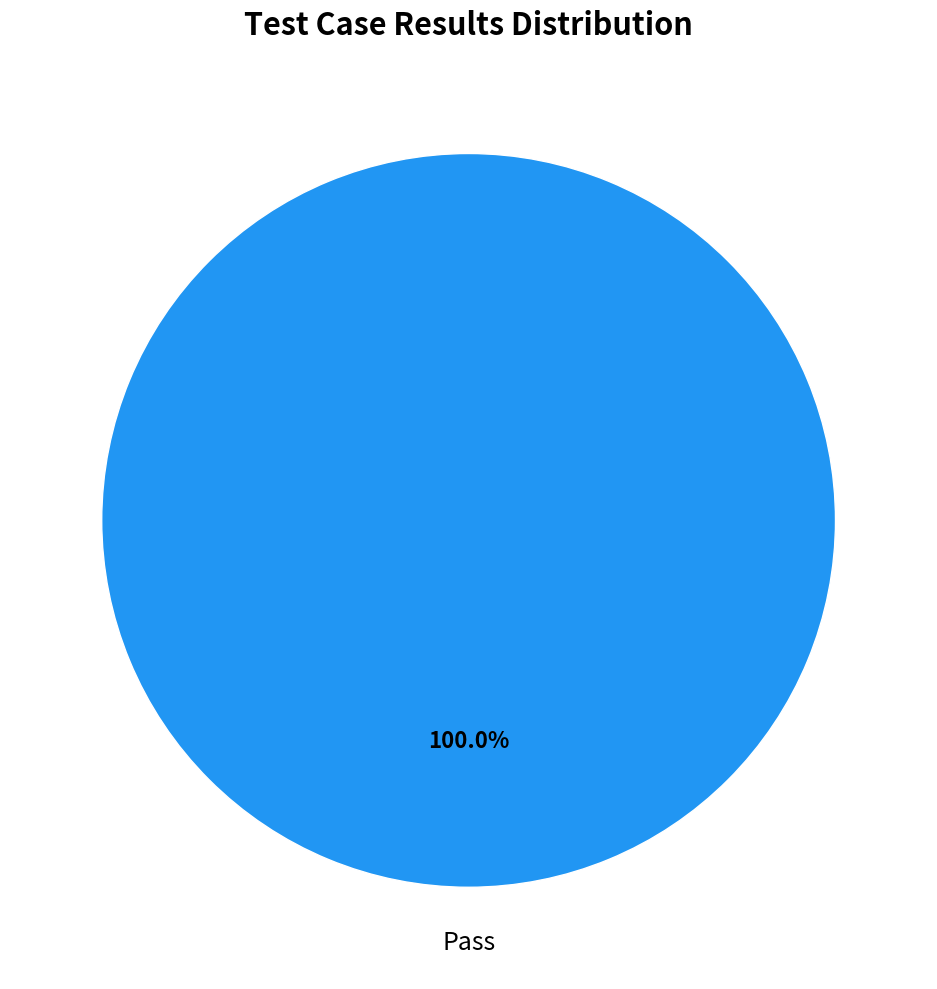

Does any single category account for the majority?

Yes